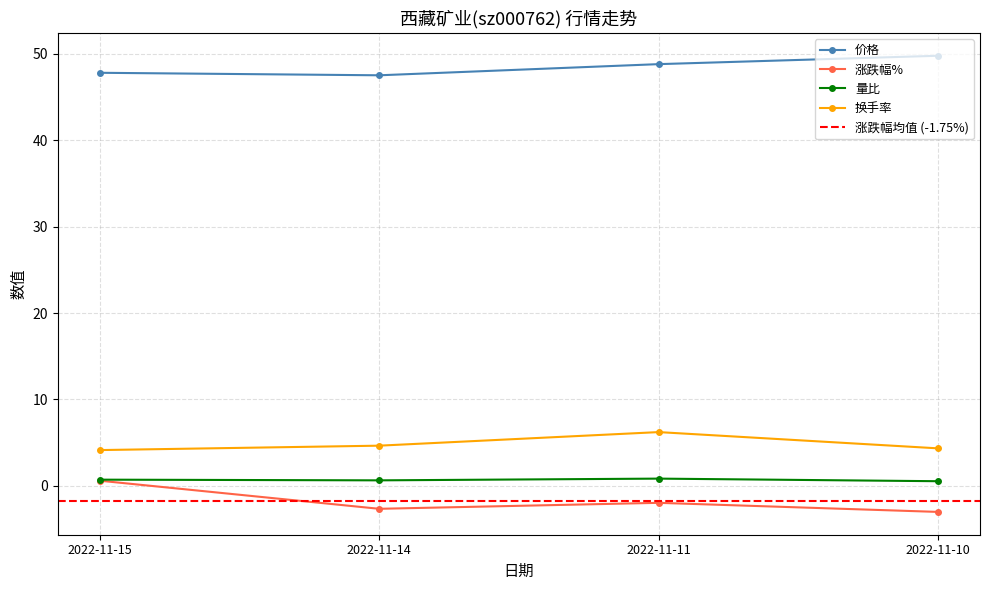

At how many categories does at least one series exceed 3?

4